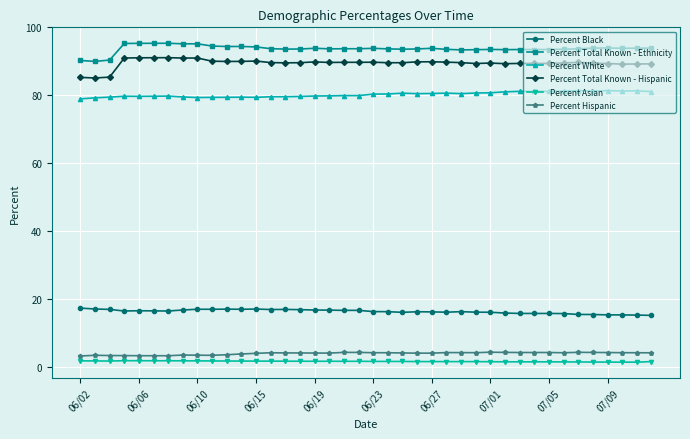

What is the difference between the second highest and second lowest values in the Percent Total Known - Ethnicity series?

5.1